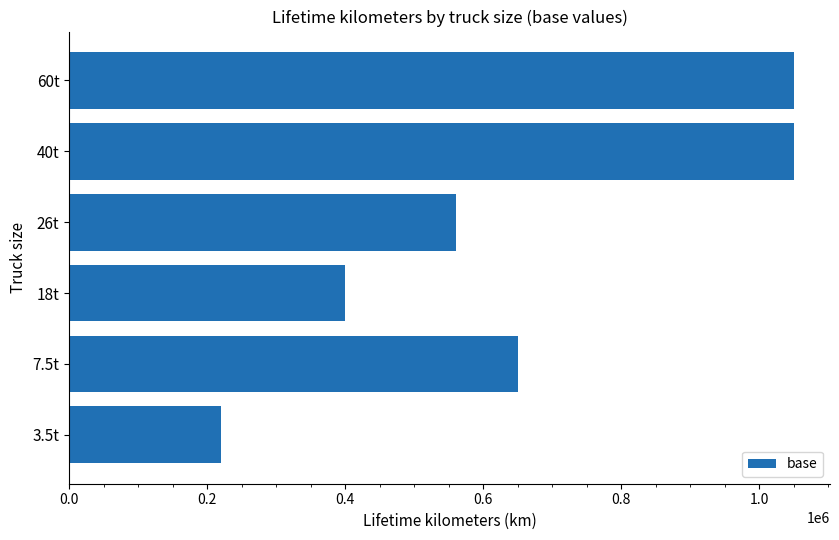

Is it true that the value at 18t is 400000?

True